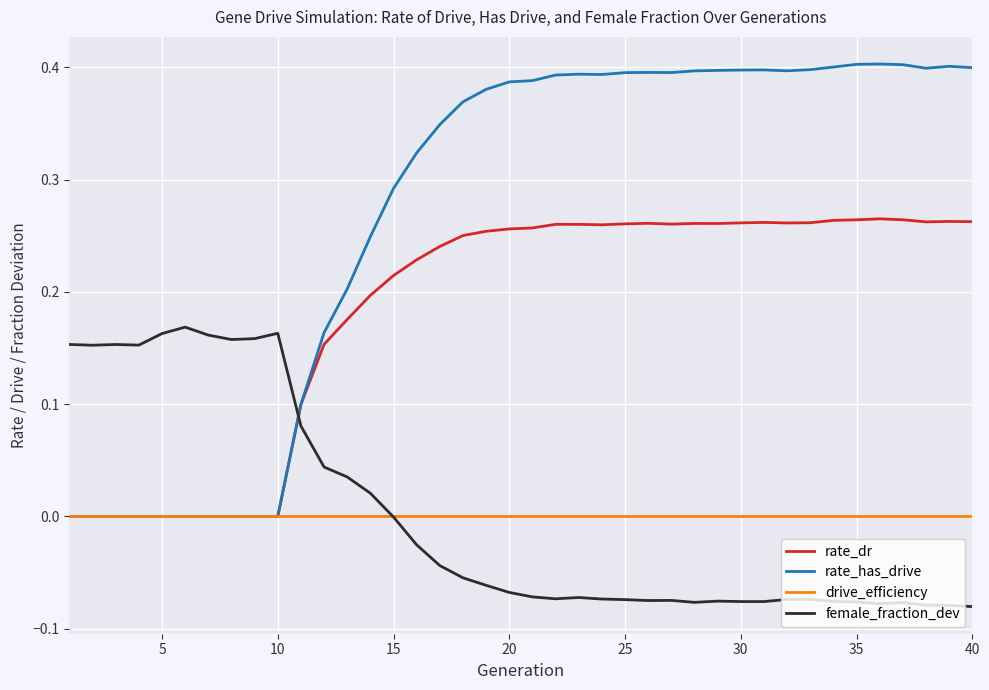

List the series in order of their peak value, lowest first.

drive_efficiency, female_fraction_dev, rate_dr, rate_has_drive